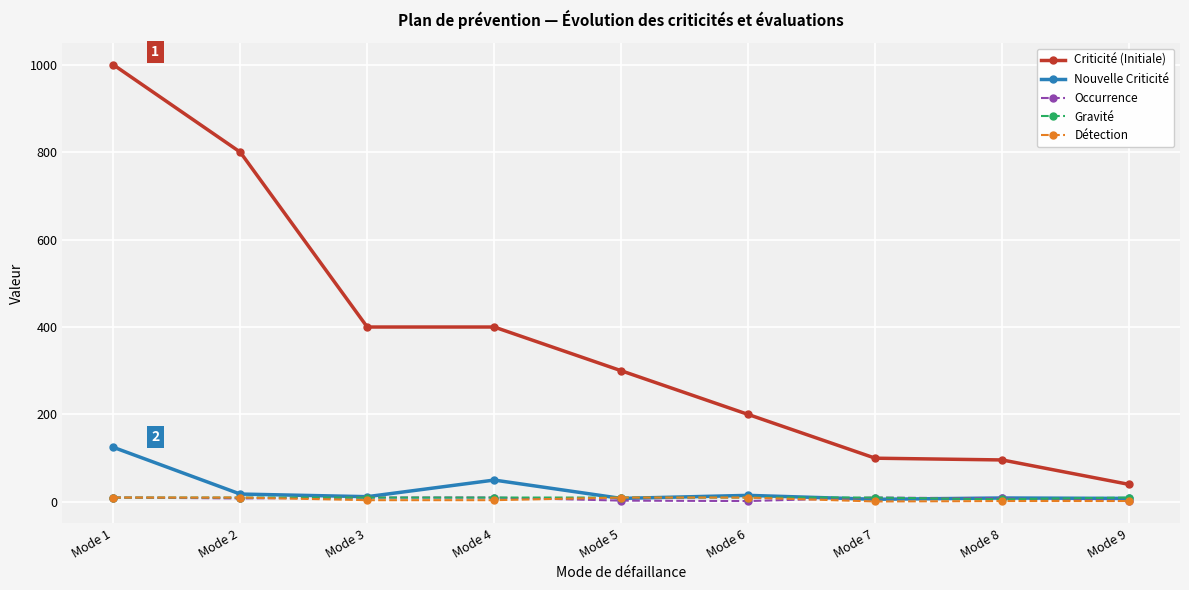

Between Mode 6 and Mode 8, which series saw the biggest shift?

Criticité (Initiale)